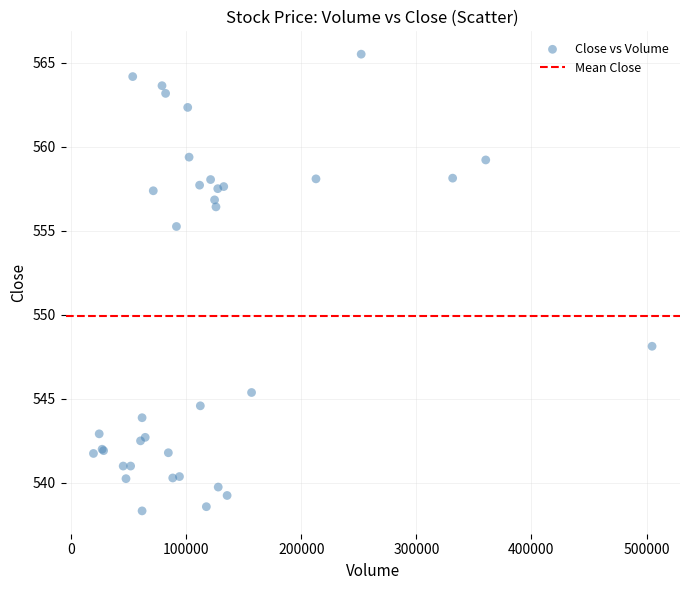

What Y value in the scatter plot is closest to 551?

548.1